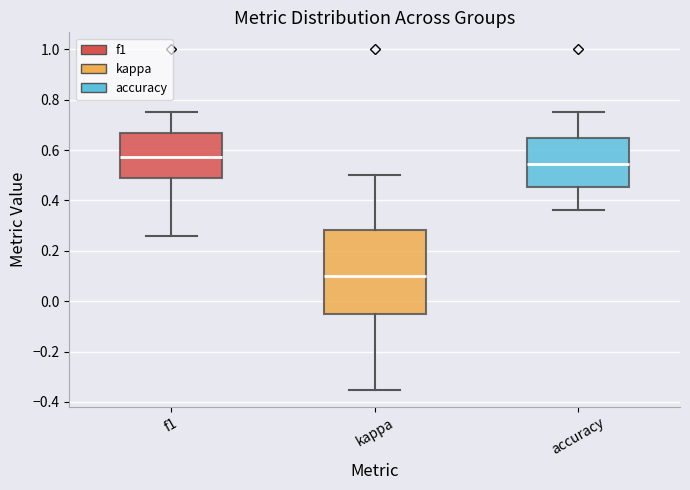

Reading left to right, read every box against the y-axis: the position of its median line, the range the box covers, and the ends of its whiskers. The values are not printed on the chart, so give them approximately, as read against the axis.

f1: median 0.58, box 0.48 to 0.66, whiskers 0.26 to 0.76
kappa: median 0.10, box -0.04 to 0.28, whiskers -0.36 to 0.50
accuracy: median 0.54, box 0.46 to 0.64, whiskers 0.36 to 0.76